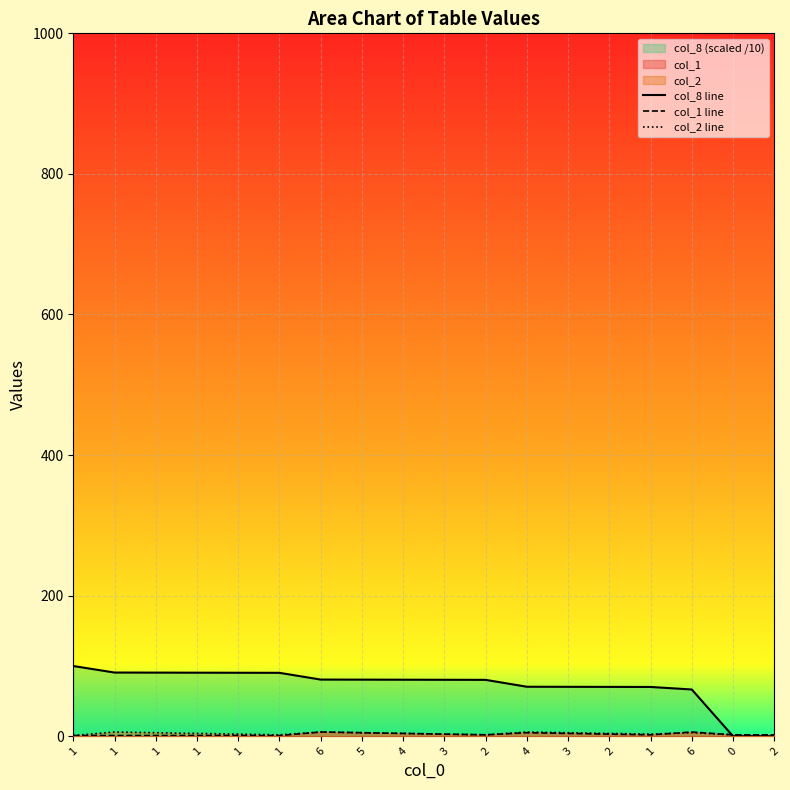

At how many categories does at least one series exceed 92?

1